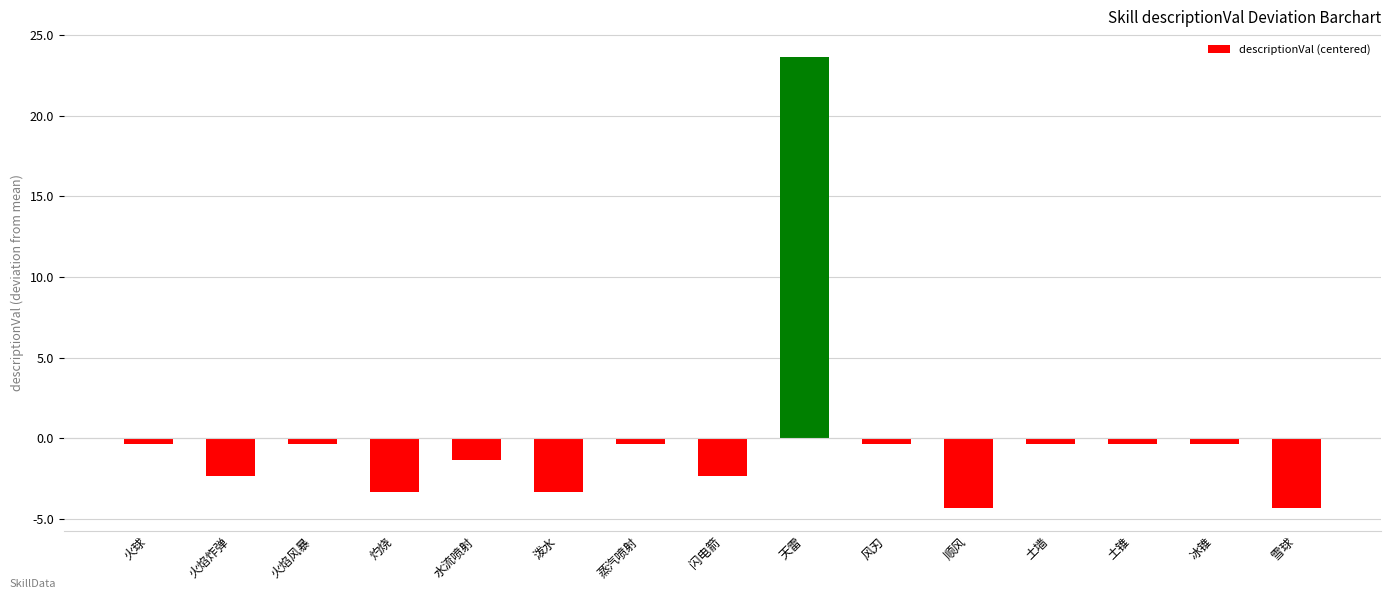

How many bars are there in total?

15